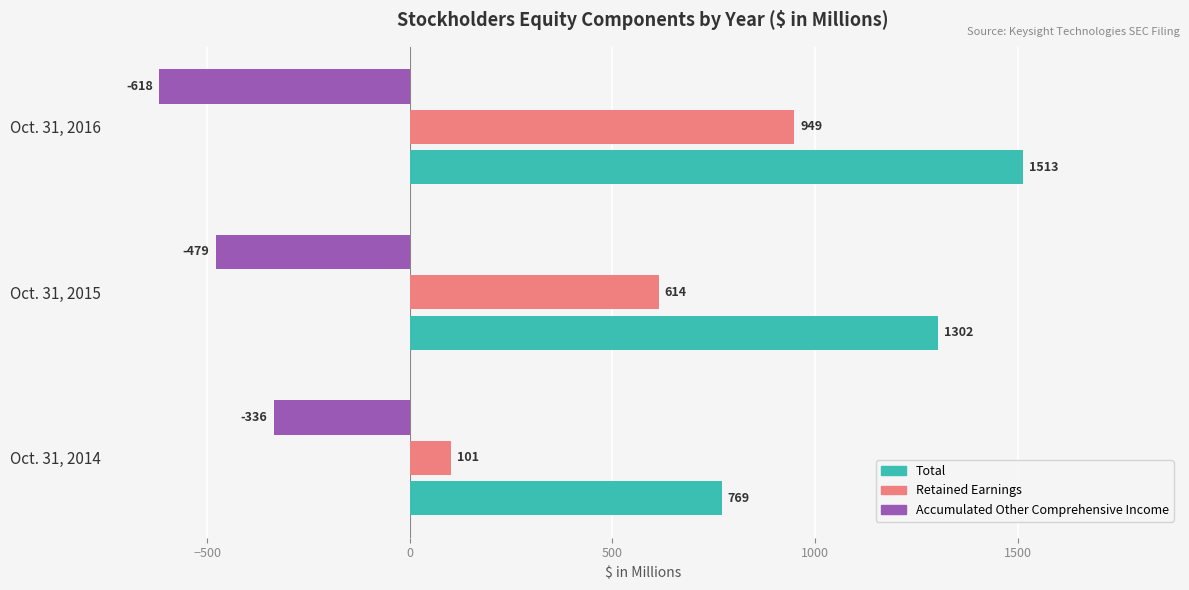

The value of Accumulated Other Comprehensive Income at Oct. 31, 2014 is -84. True or false?

False